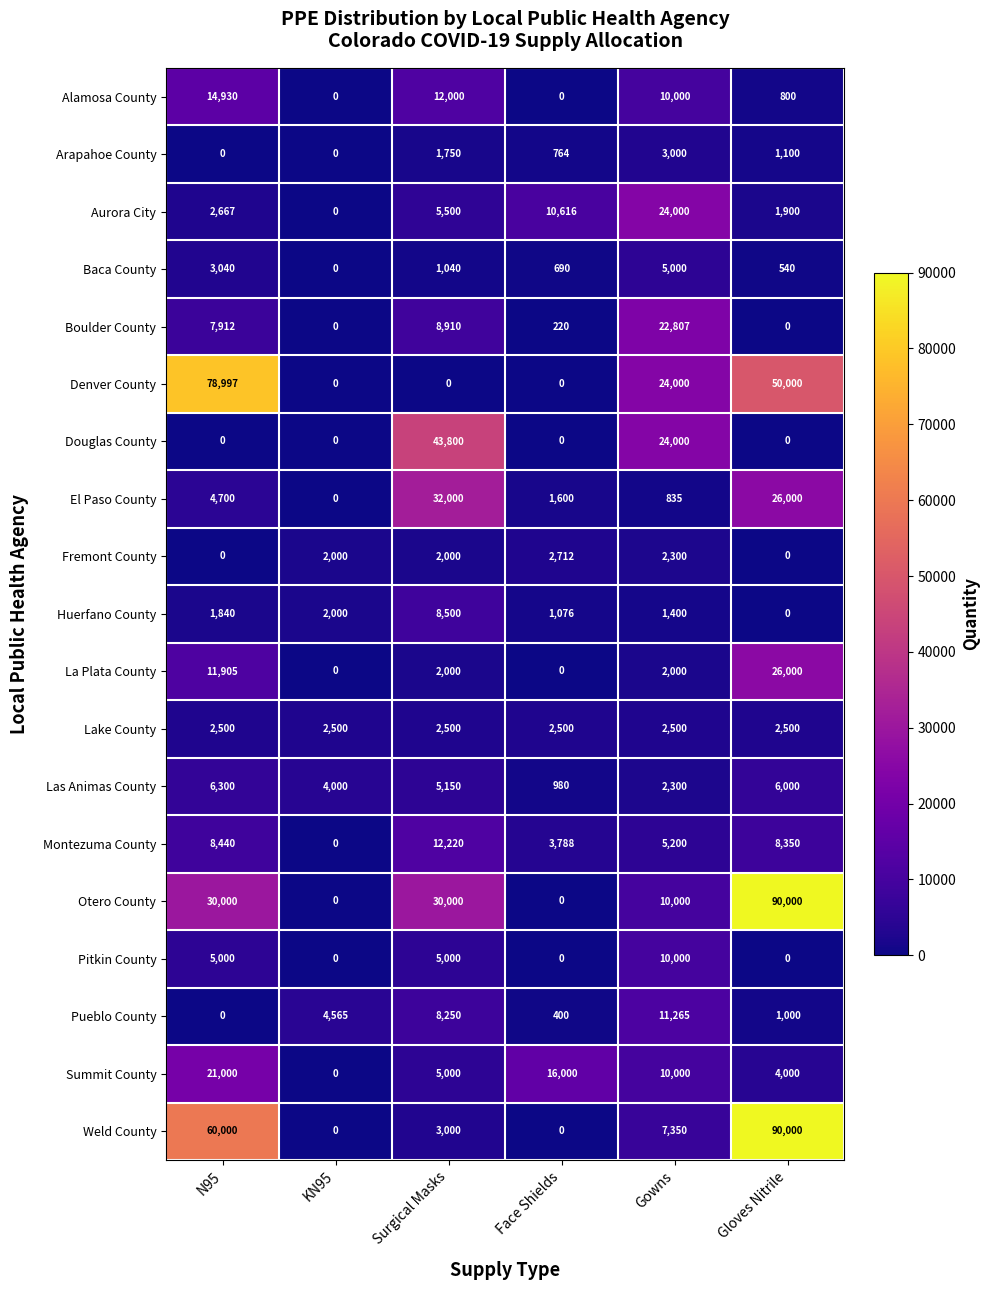

Which series changed the most between N95 and Gowns?

Denver County